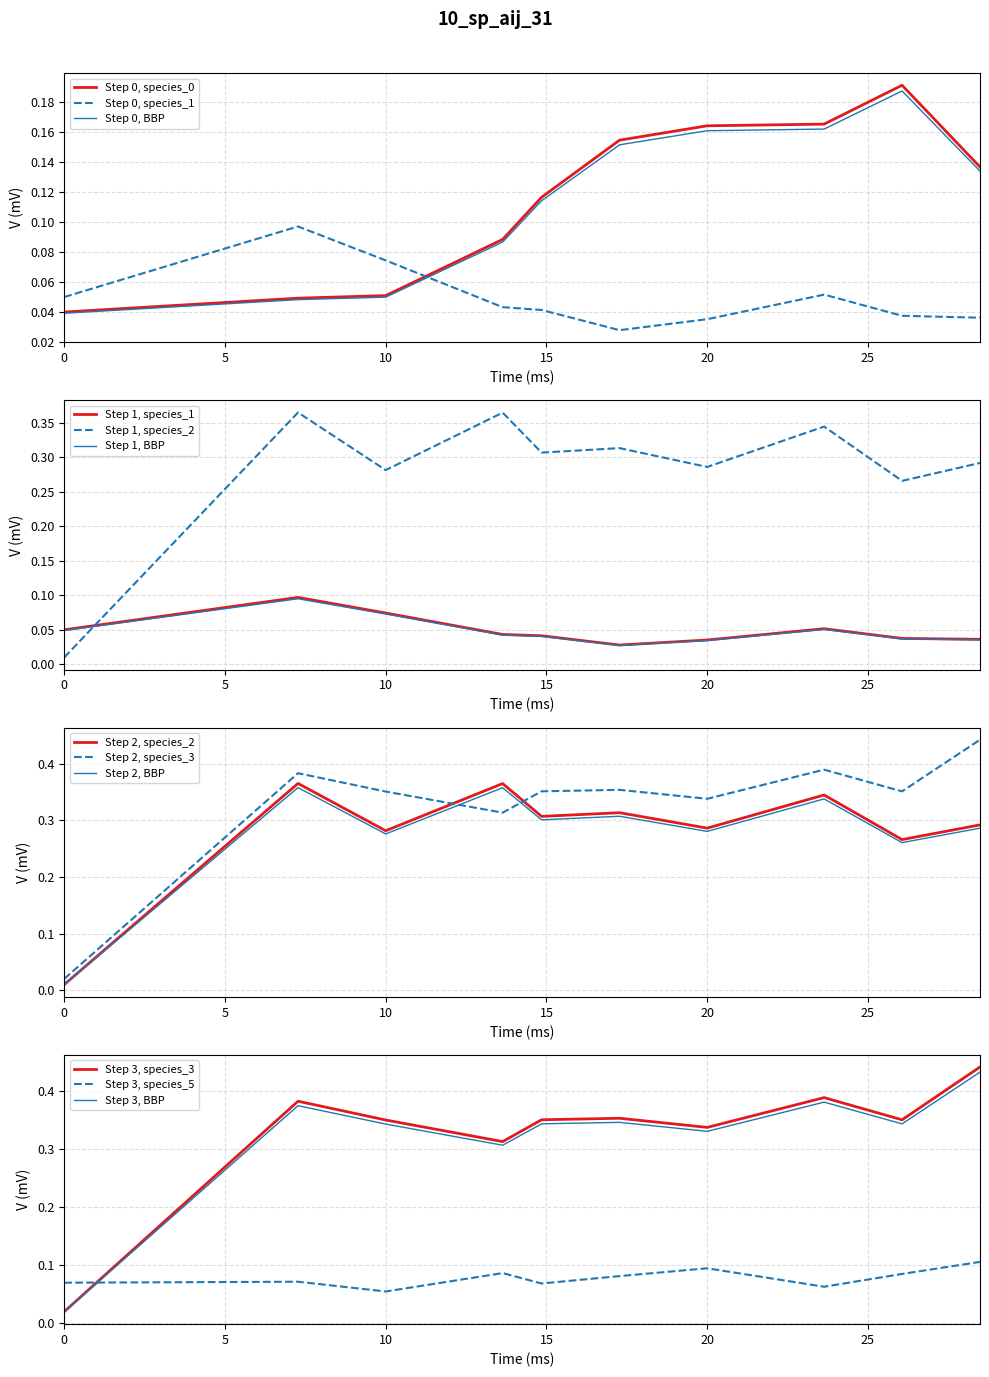

True or false: Step 0, species_0 has a value of 0.1 at 0.

False